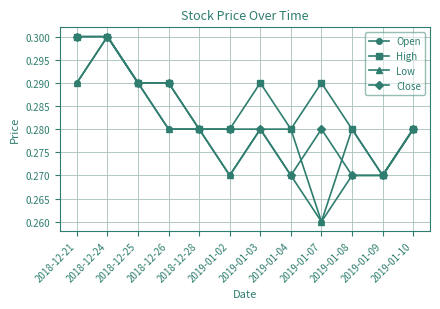

The value of High at 2019-01-07 is 0.3. True or false?

True